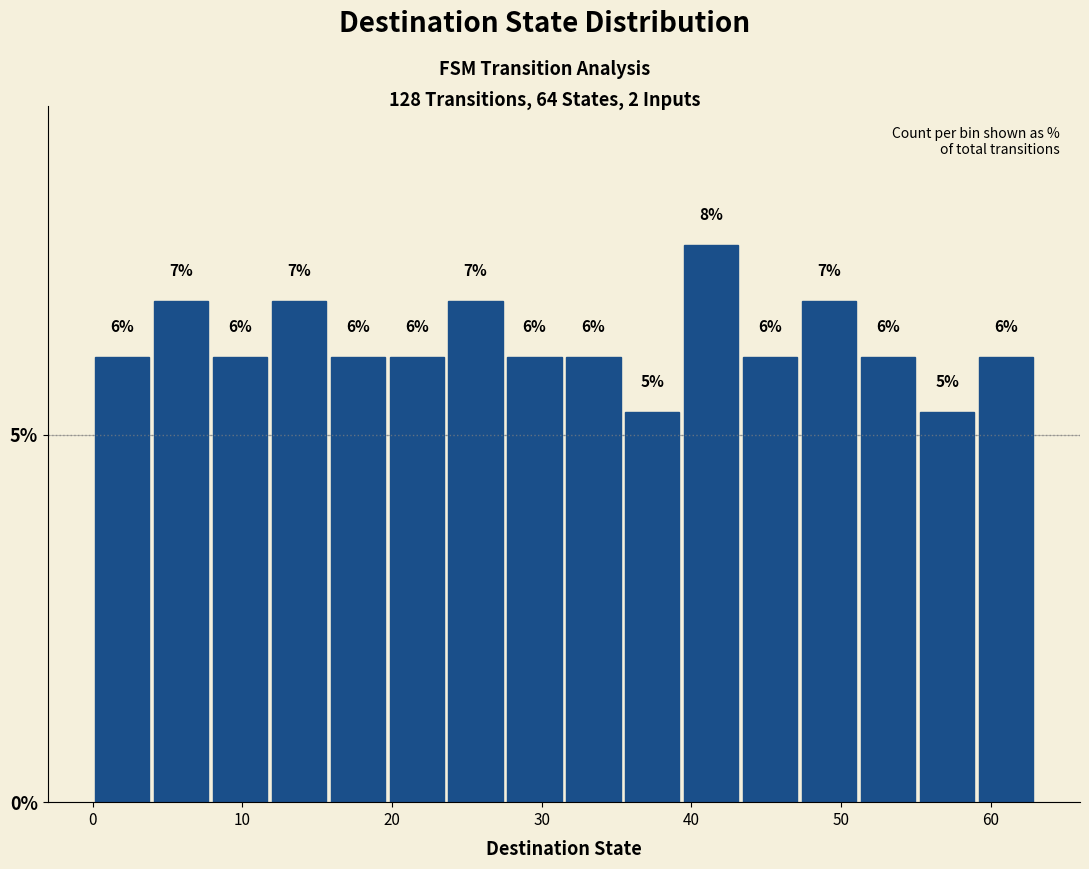

Around what value on the x-axis is the tallest bar? Give the approximate position of its centre, as read against the axis.

41